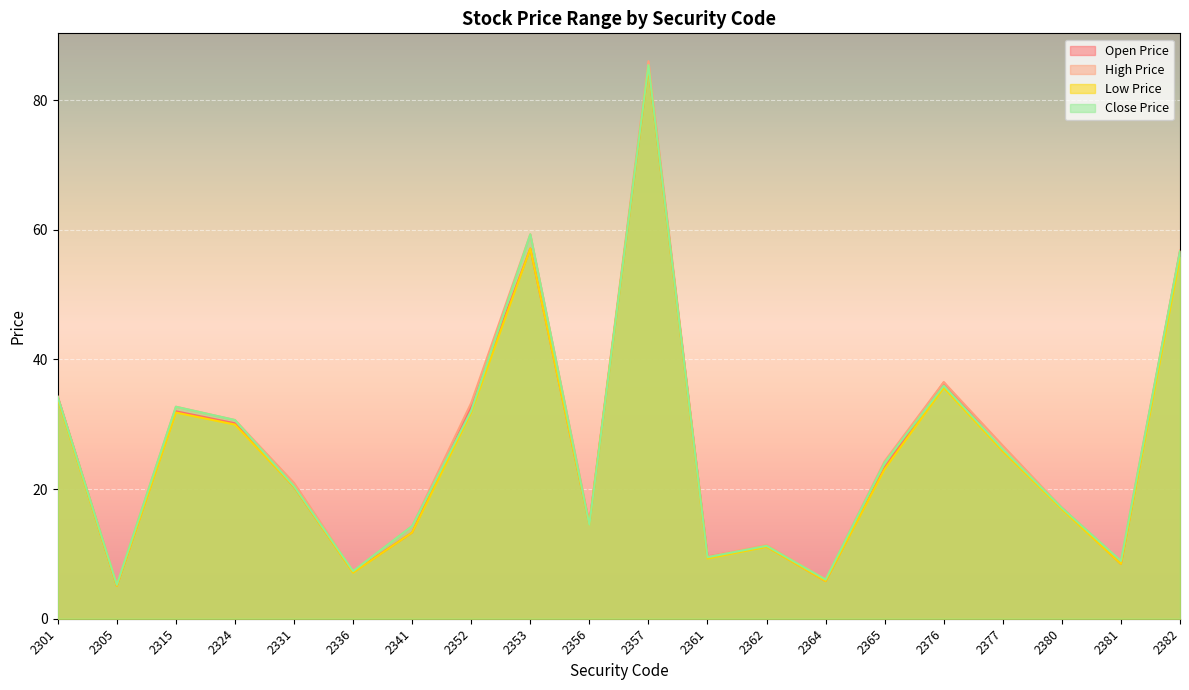

Rank the series by their maximum value, from highest to lowest.

High Price, Close Price, Open Price, Low Price